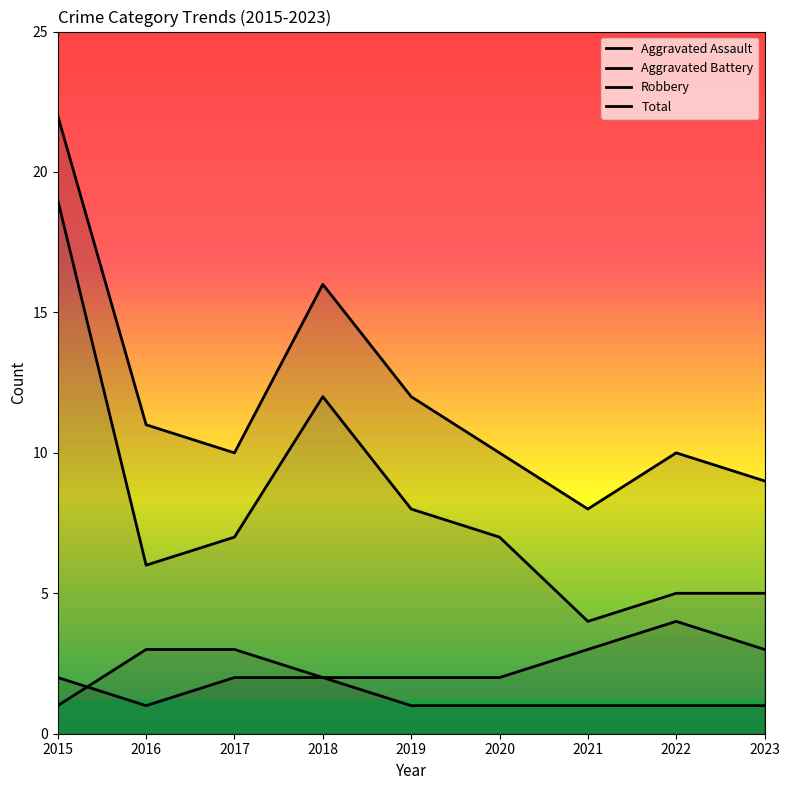

Where is the first local maximum for Aggravated Battery?

2022